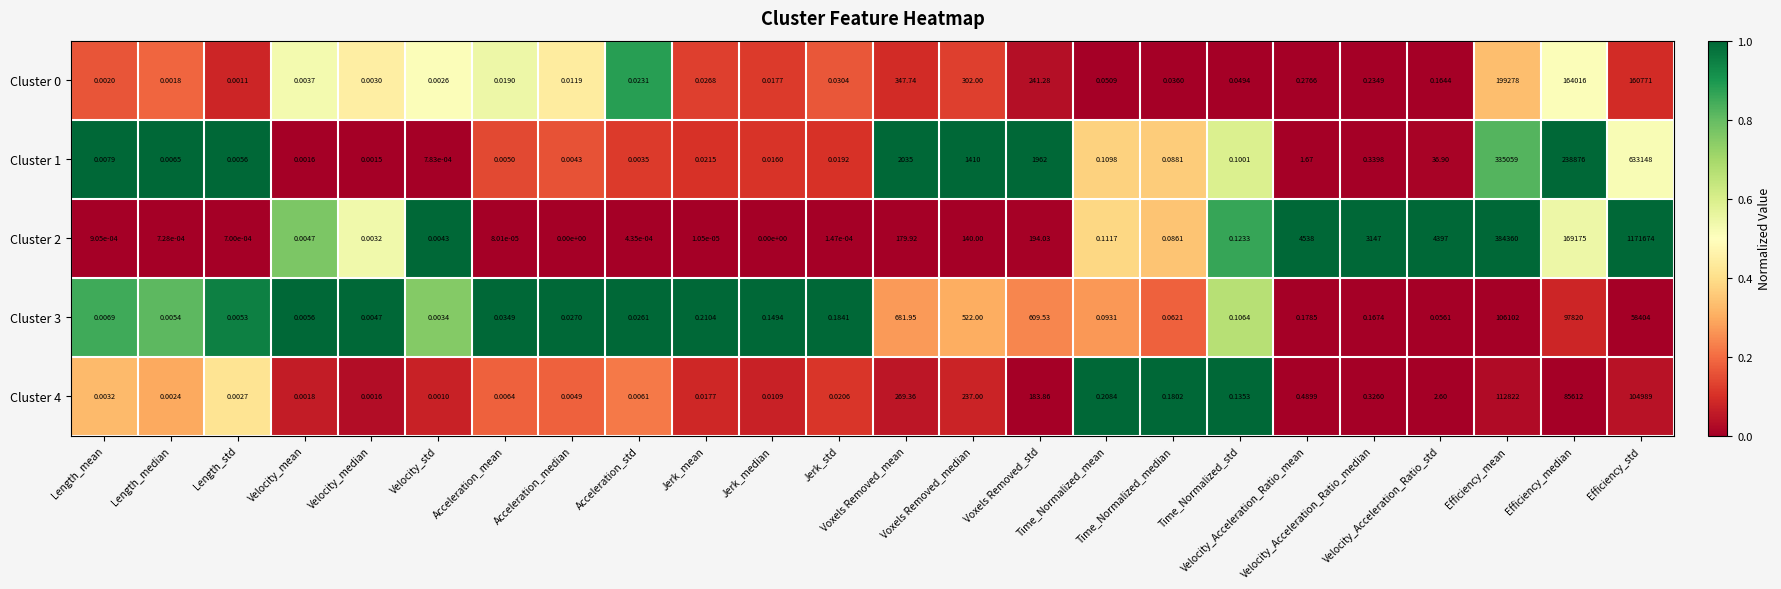

At Efficiency_mean, list the series in order from smallest to largest.

Cluster 3, Cluster 4, Cluster 0, Cluster 1, Cluster 2